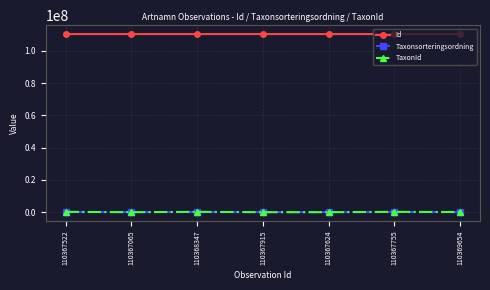

Which series has the largest range (max minus min)?

TaxonId